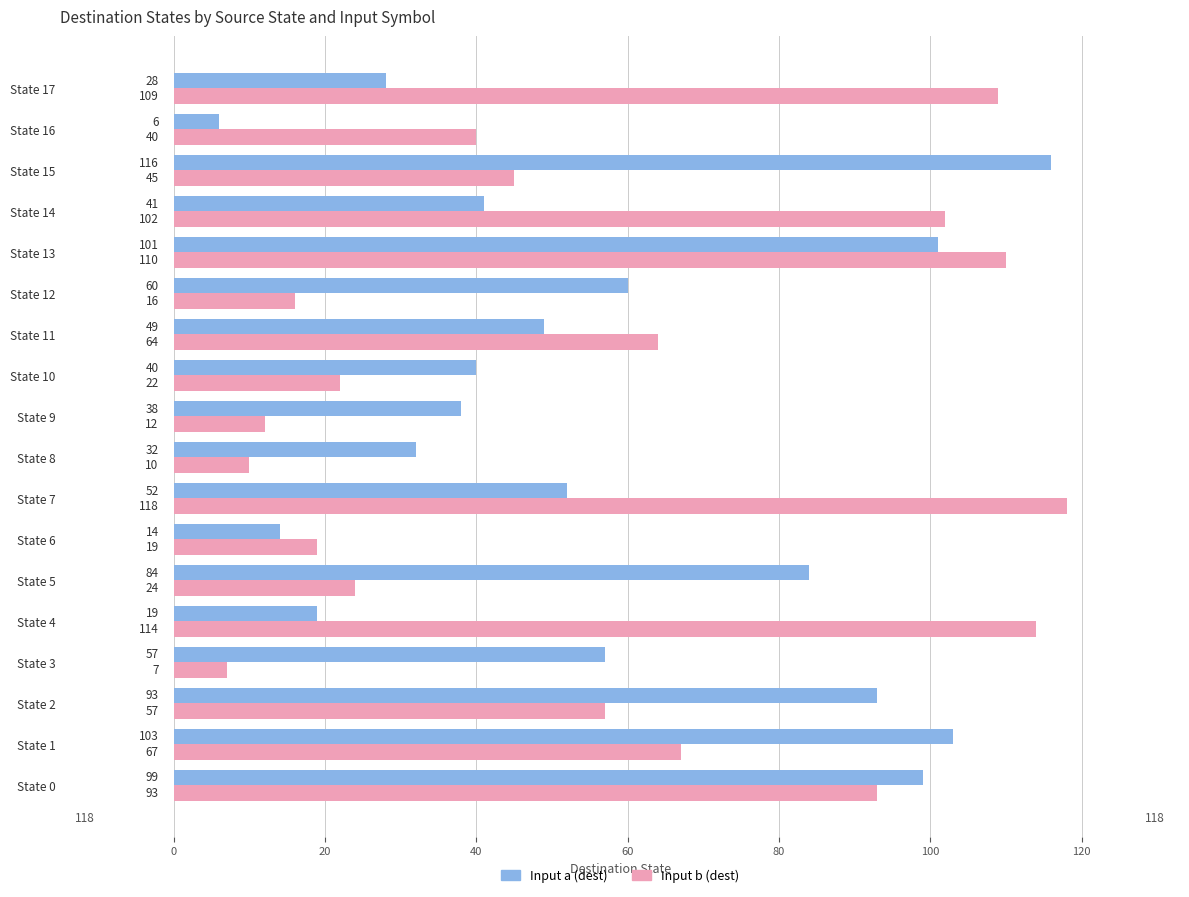

Where is Input a (dest) nearest to the value 61?

State 12